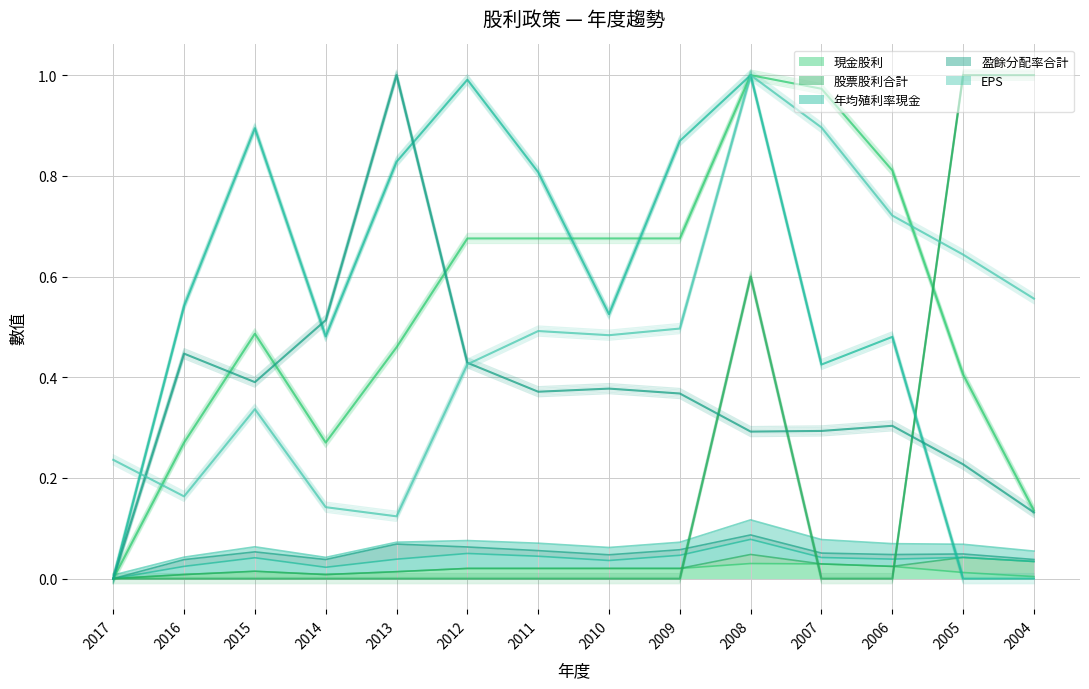

What is the value of the 年均殖利率現金 point at the 4th from the left?

0.5